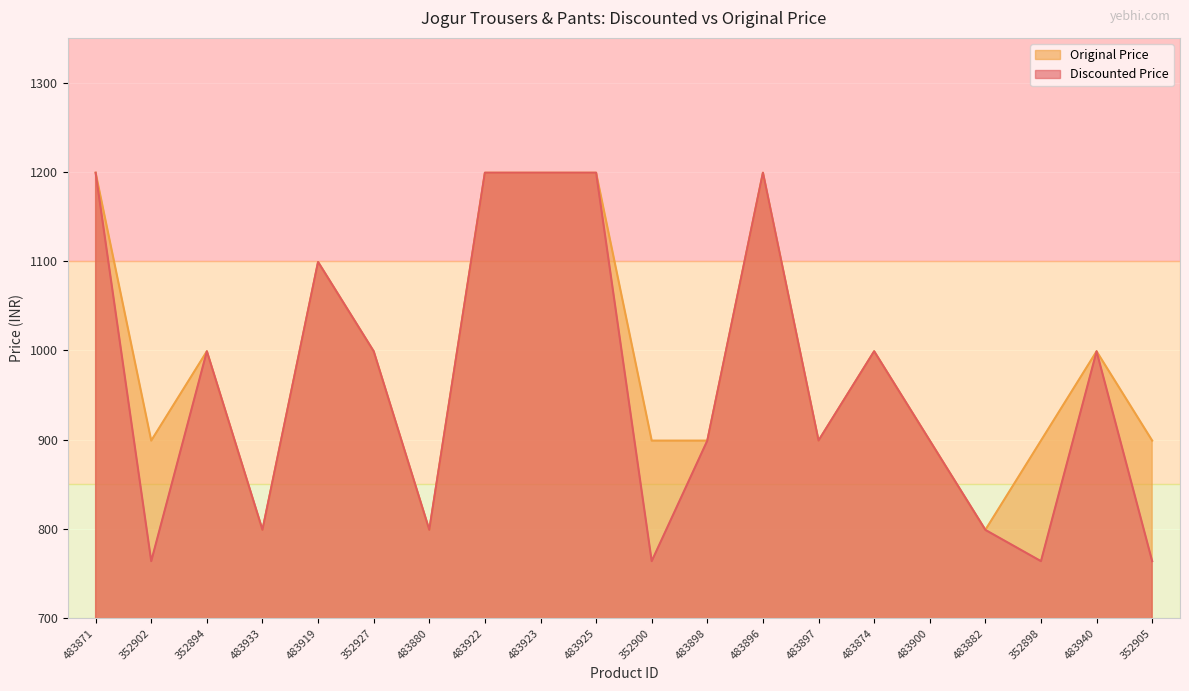

Does the chart display data point markers on the line(s)?

No